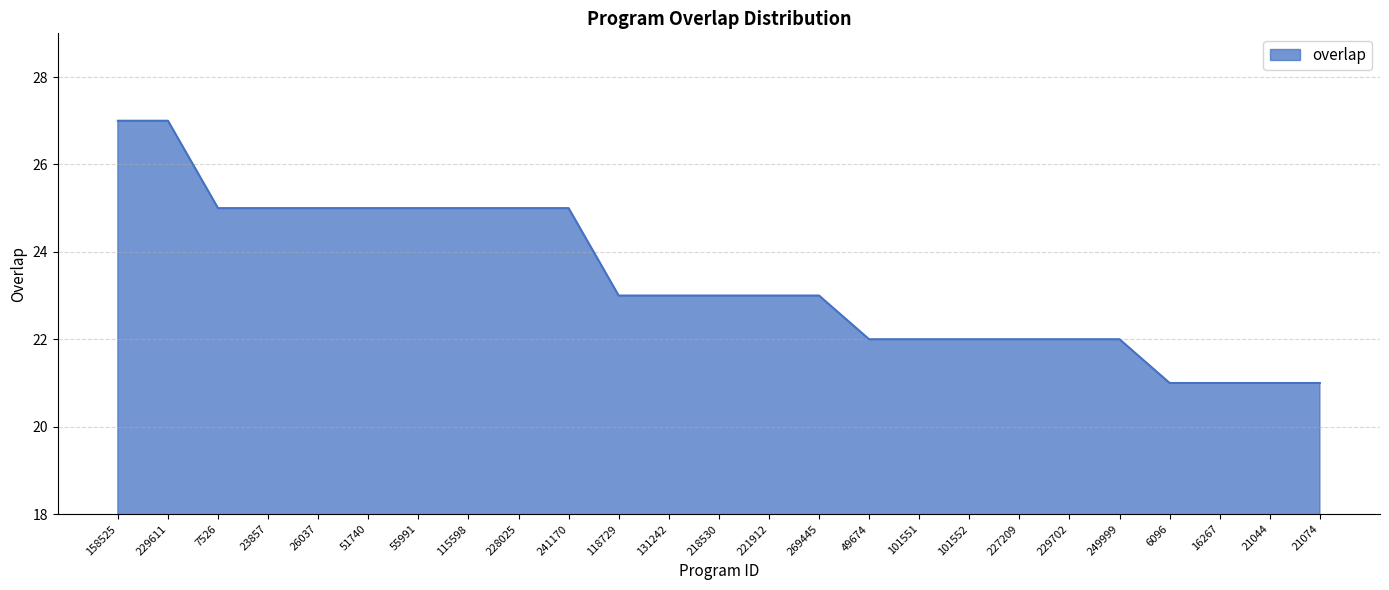

Is it true that the value at 131242 is 23?

True